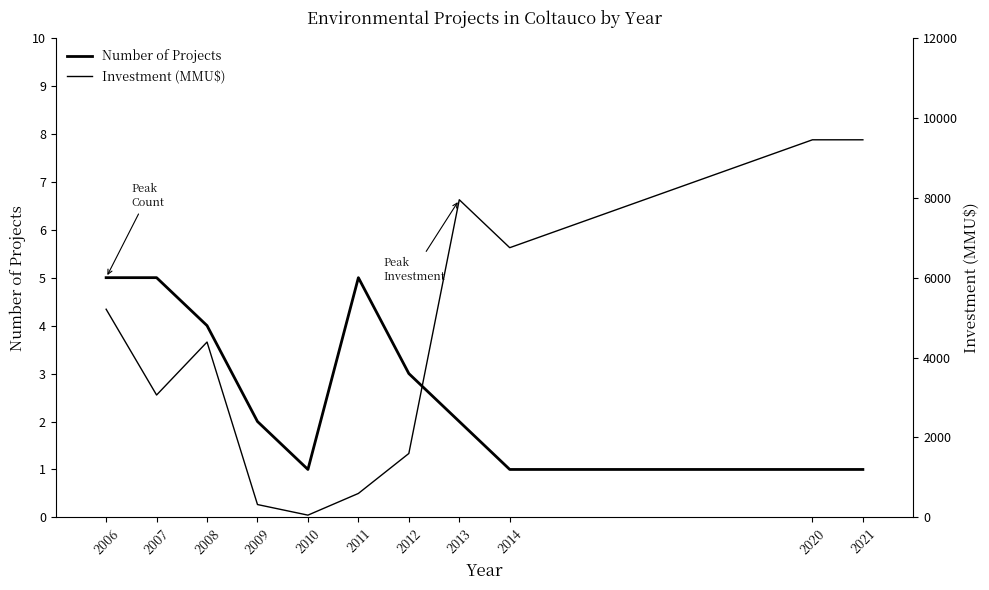

What is the spread (max minus min) of values at 2012?

1597